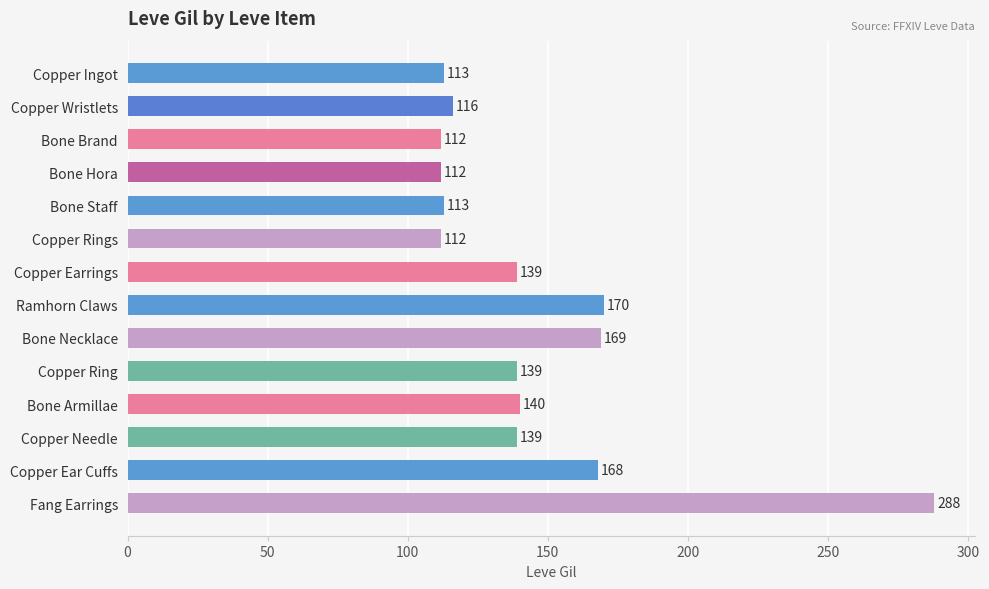

At which label is the value closest to 200?

Ramhorn Claws